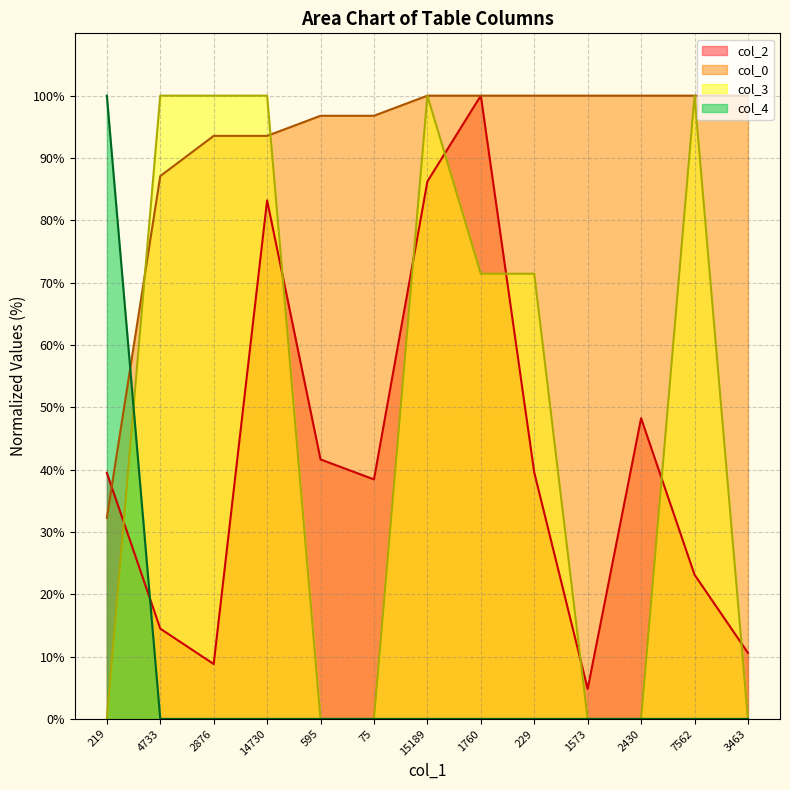

Reading left to right, list all the values displayed in this chart.

col_2: 39.5	14.5	8.8	83.2	41.6	38.4	86.2	100.0	39.5	4.8	48.2	23.1	10.6
col_0: 32.3	87.1	93.5	93.5	96.8	96.8	100.0	100.0	100.0	100.0	100.0	100.0	100.0
col_3: 0.0	100.0	100.0	100.0	0.0	0.0	100.0	71.4	71.4	0.0	0.0	100.0	0.0
col_4: 100.0	0.0	0.0	0.0	0.0	0.0	0.0	0.0	0.0	0.0	0.0	0.0	0.0